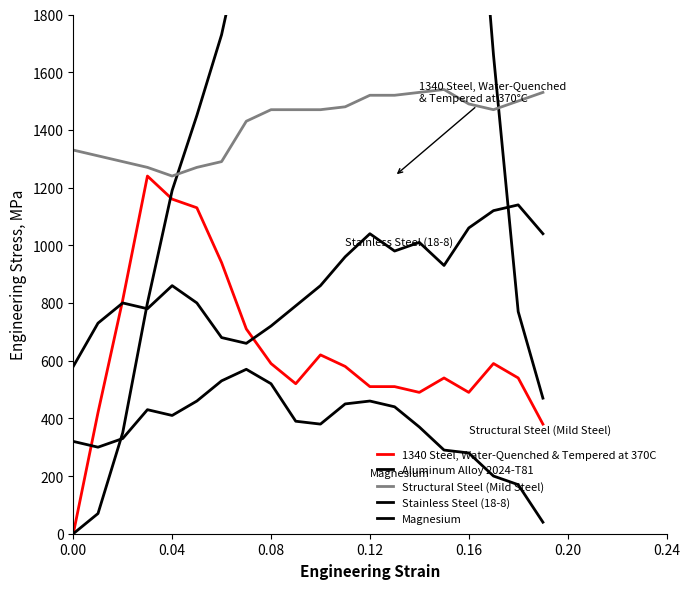

List the series in order of their peak value, lowest first.

Magnesium, Stainless Steel (18-8), 1340 Steel, Water-Quenched & Tempered at 370C, Structural Steel (Mild Steel), Aluminum Alloy 2024-T81